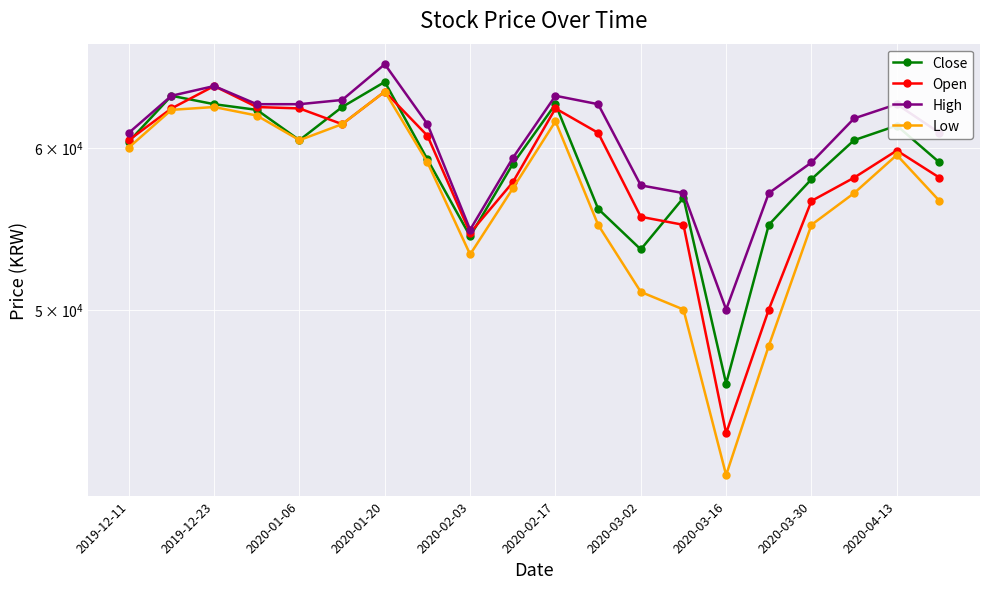

Which series has the largest range (max minus min)?

Low